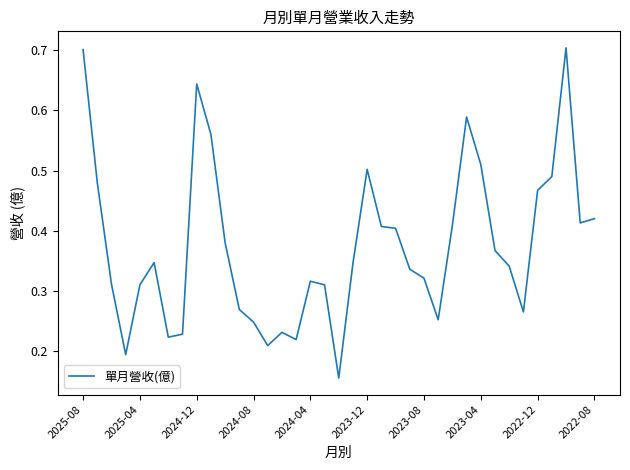

What is the greatest value displayed?

0.7